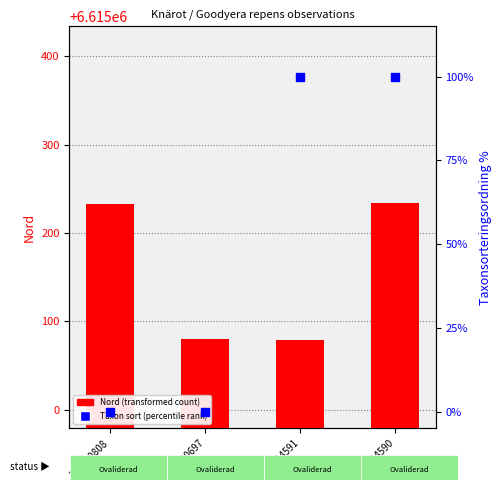

Which series has the largest total across all categories?

Nord (transformed count)